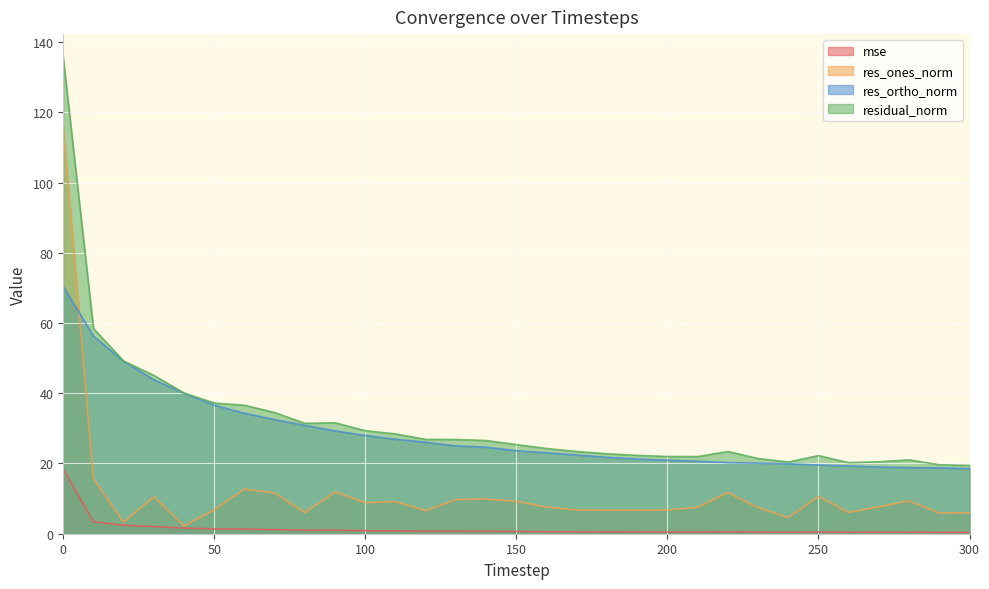

Reading left to right, extract all data points from this chart.

mse: 0=18.4	10=3.4	20=2.4	30=2.0	40=1.6	50=1.4	60=1.3	70=1.2	80=1.0	90=1.0	100=0.9	110=0.8	120=0.7	130=0.7	140=0.7	150=0.6	160=0.6	170=0.5	180=0.5	190=0.5	200=0.5	210=0.5	220=0.5	230=0.5	240=0.4	250=0.5	260=0.4	270=0.4	280=0.4	290=0.4	300=0.4
res_ones_norm: 0=115.8	10=15.7	20=3.3	30=10.5	40=2.2	50=6.8	60=12.7	70=11.6	80=6.0	90=11.9	100=8.9	110=9.1	120=6.6	130=9.7	140=9.9	150=9.2	160=7.6	170=6.8	180=6.7	190=6.7	200=6.8	210=7.5	220=11.7	230=7.4	240=4.6	250=10.6	260=6.1	270=7.7	280=9.4	290=5.9	300=5.9
res_ortho_norm: 0=70.4	10=56.3	20=49.1	30=43.9	40=40.0	50=36.6	60=34.3	70=32.5	80=30.8	90=29.3	100=28.0	110=26.9	120=26.0	130=25.0	140=24.6	150=23.6	160=23.1	170=22.4	180=21.8	190=21.3	200=20.9	210=20.6	220=20.3	230=20.1	240=19.9	250=19.6	260=19.3	270=19.0	280=18.8	290=18.7	300=18.5
residual_norm: 0=135.5	10=58.4	20=49.2	30=45.1	40=40.1	50=37.2	60=36.6	70=34.5	80=31.4	90=31.6	100=29.3	110=28.4	120=26.9	130=26.8	140=26.5	150=25.4	160=24.3	170=23.4	180=22.8	190=22.3	200=22.0	210=22.0	220=23.4	230=21.4	240=20.4	250=22.2	260=20.2	270=20.5	280=21.0	290=19.6	300=19.4